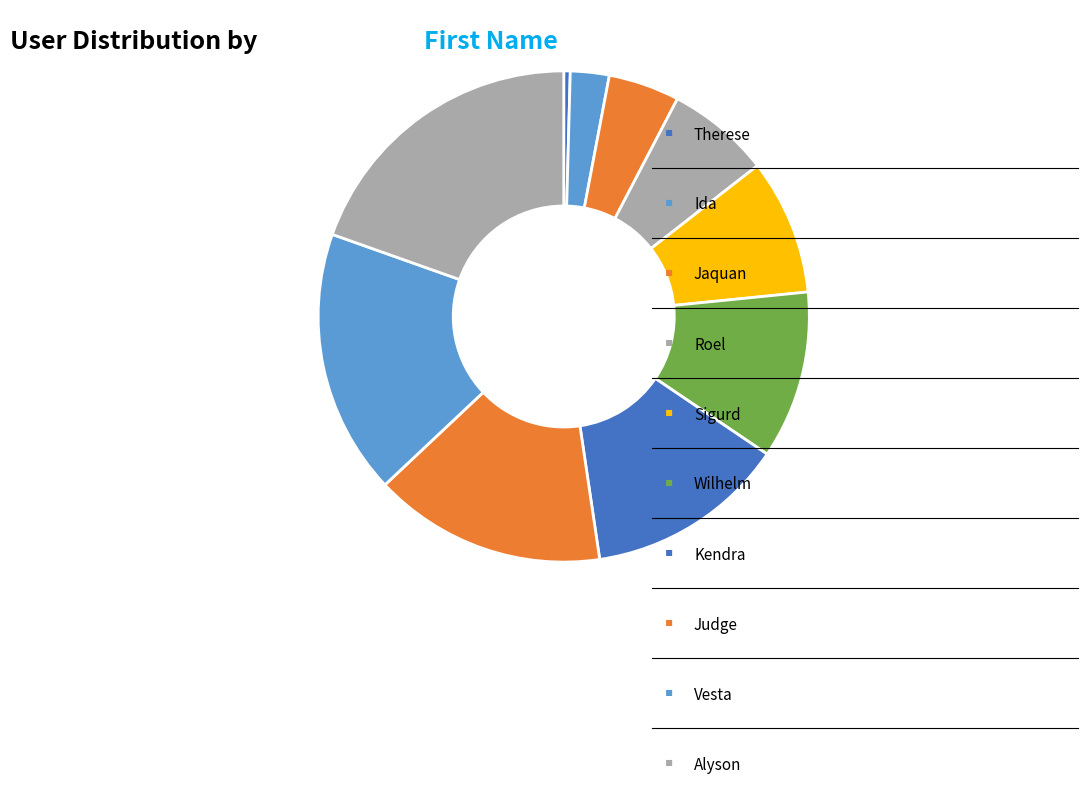

What is the largest slice in the pie chart?

Alyson